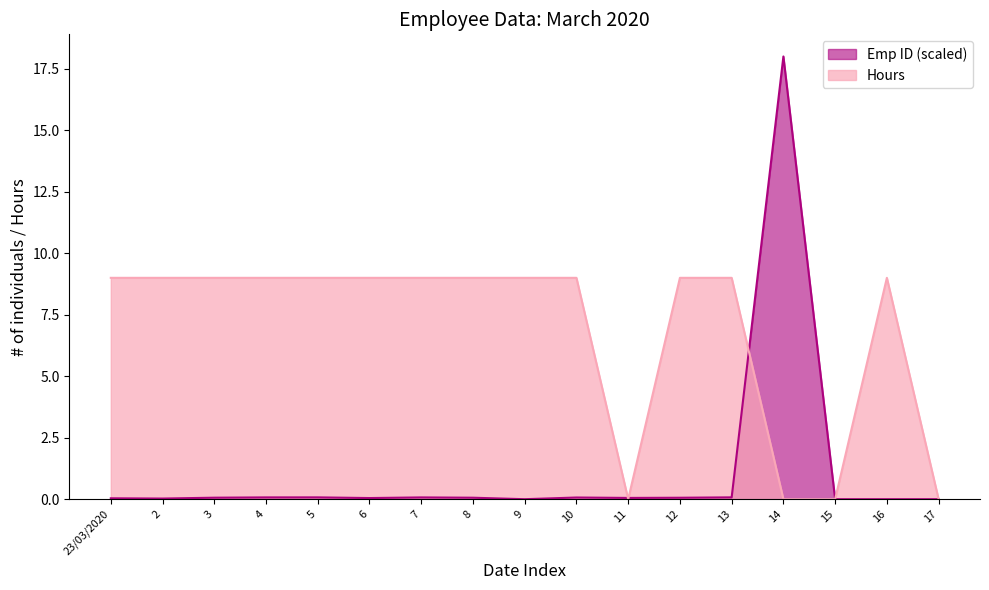

What is the sum of the Hours values at 16 and 23/03/2020?

18.0